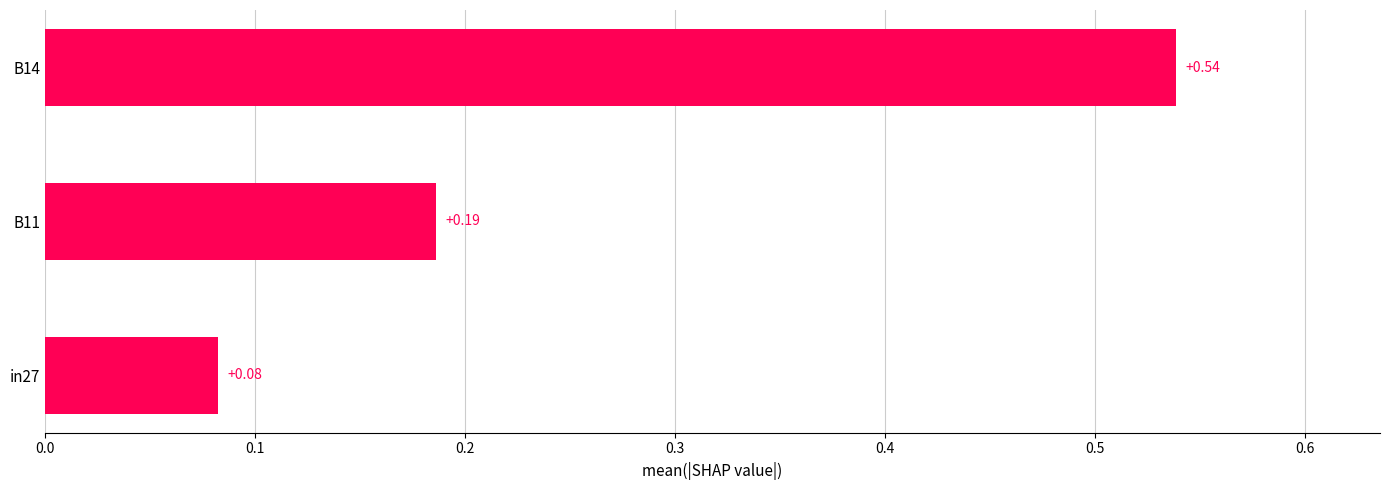

What is the average value?

0.3